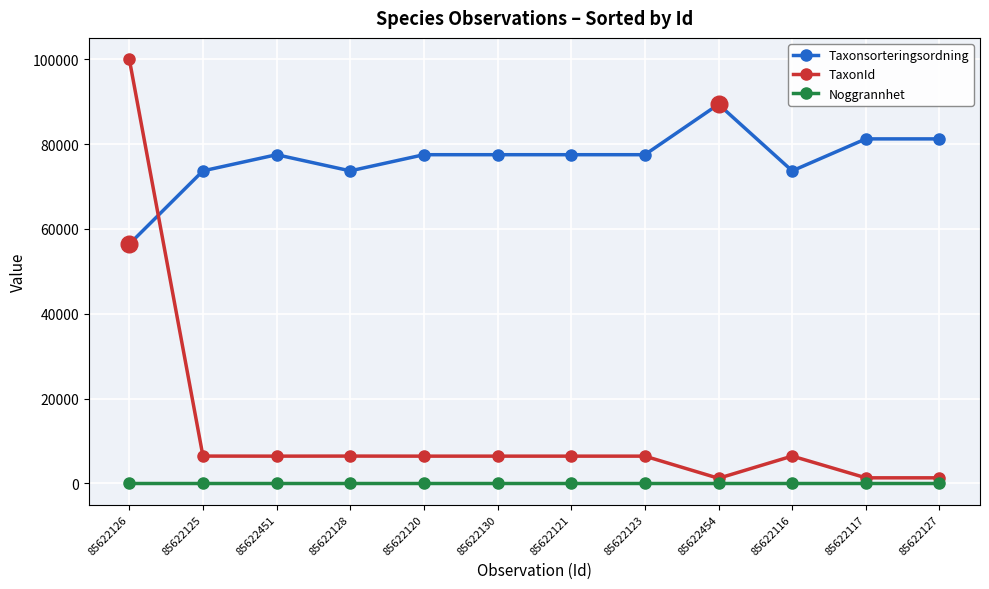

Where is the first local minimum for Taxonsorteringsordning?

85622128